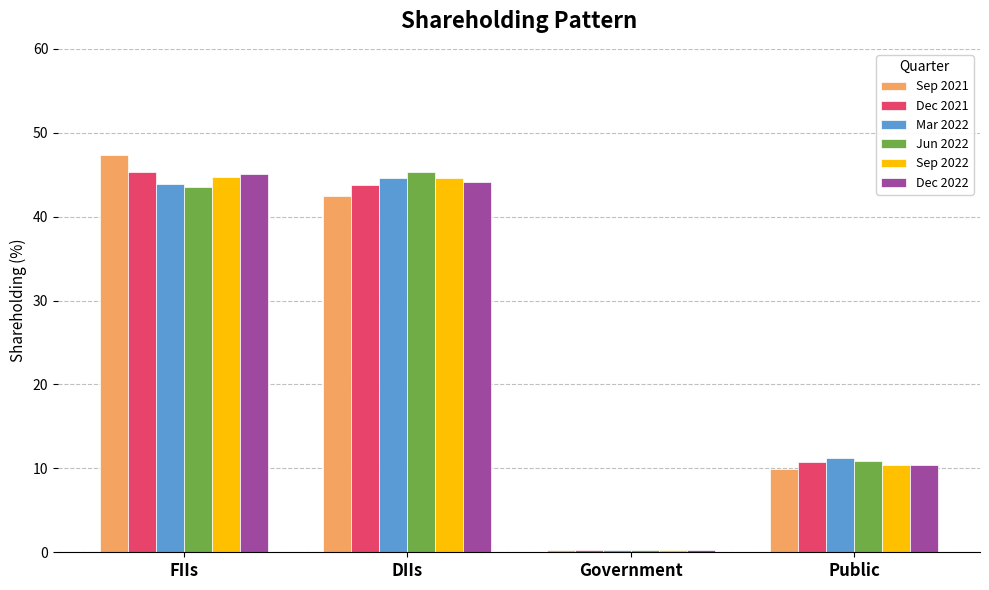

What is the maximum value shown in the chart?

47.3